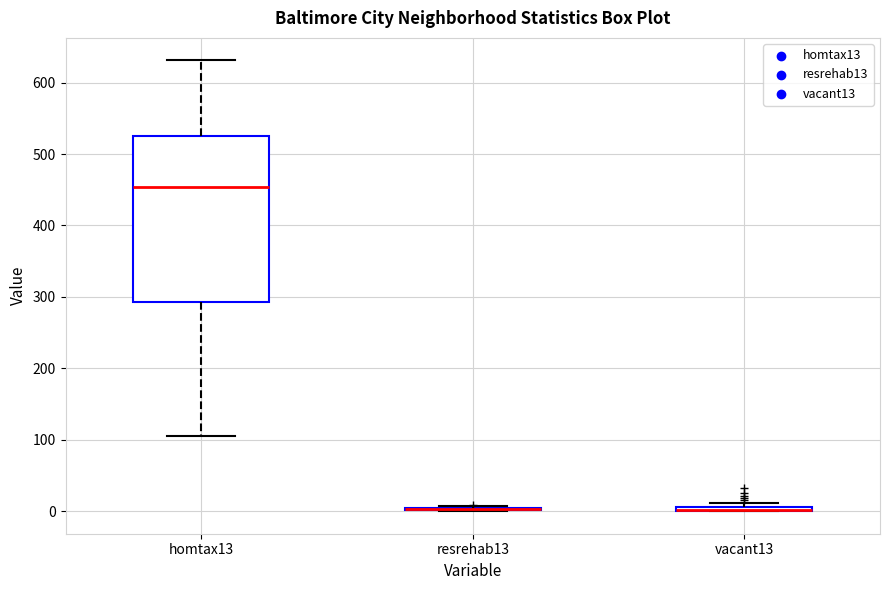

Where is the upper edge of the box for vacant13 on the y-axis? The values are not printed on the chart, so give them approximately, as read against the axis.

10